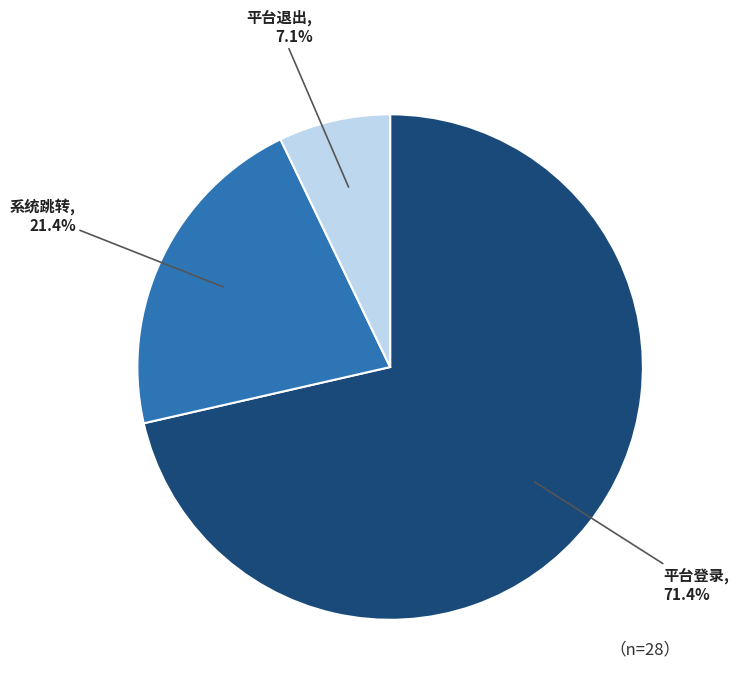

Between 平台登录 and 平台退出, which is larger?

平台登录